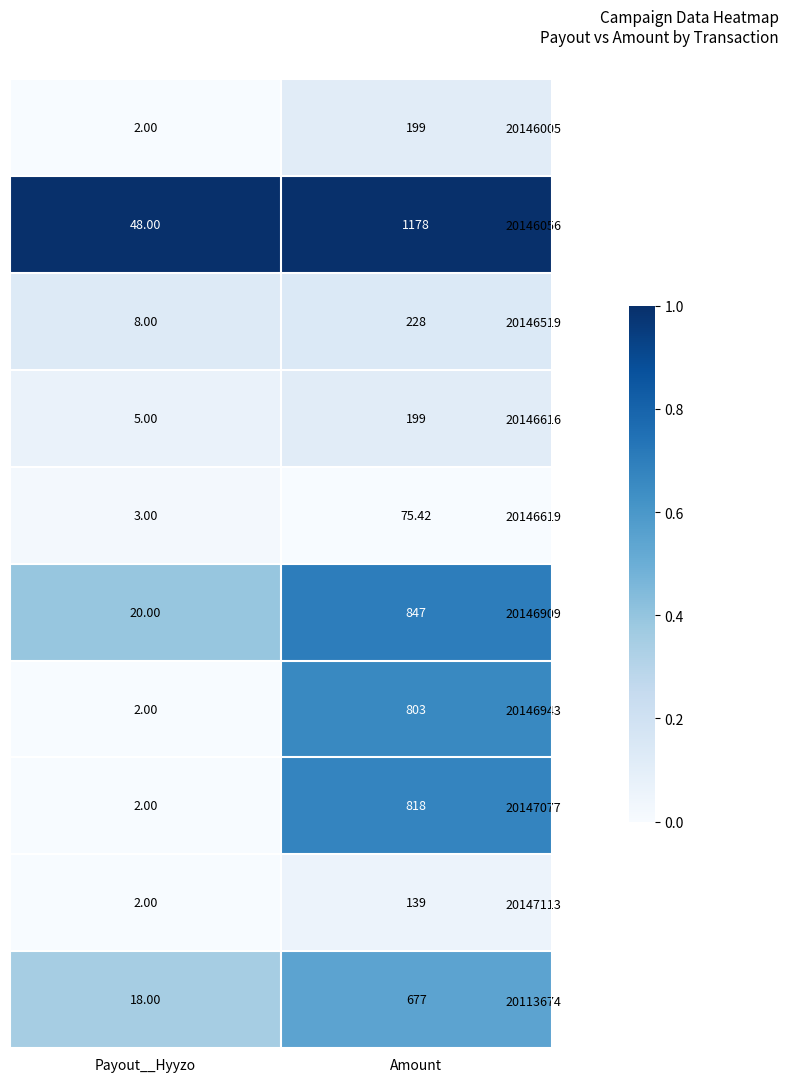

Is the value of 20146909 at Amount greater than the value of 20146519 at Payout__Hyyzo?

Yes